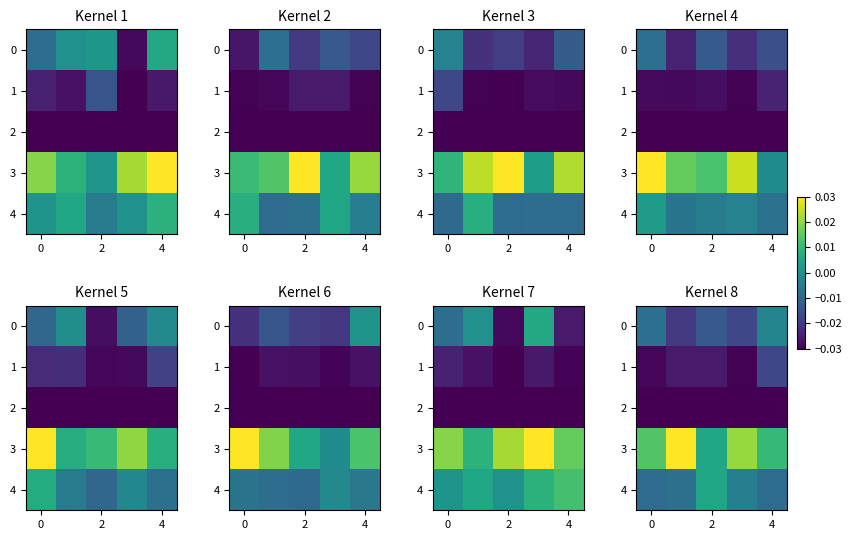

Which series has the largest total across all categories?

3